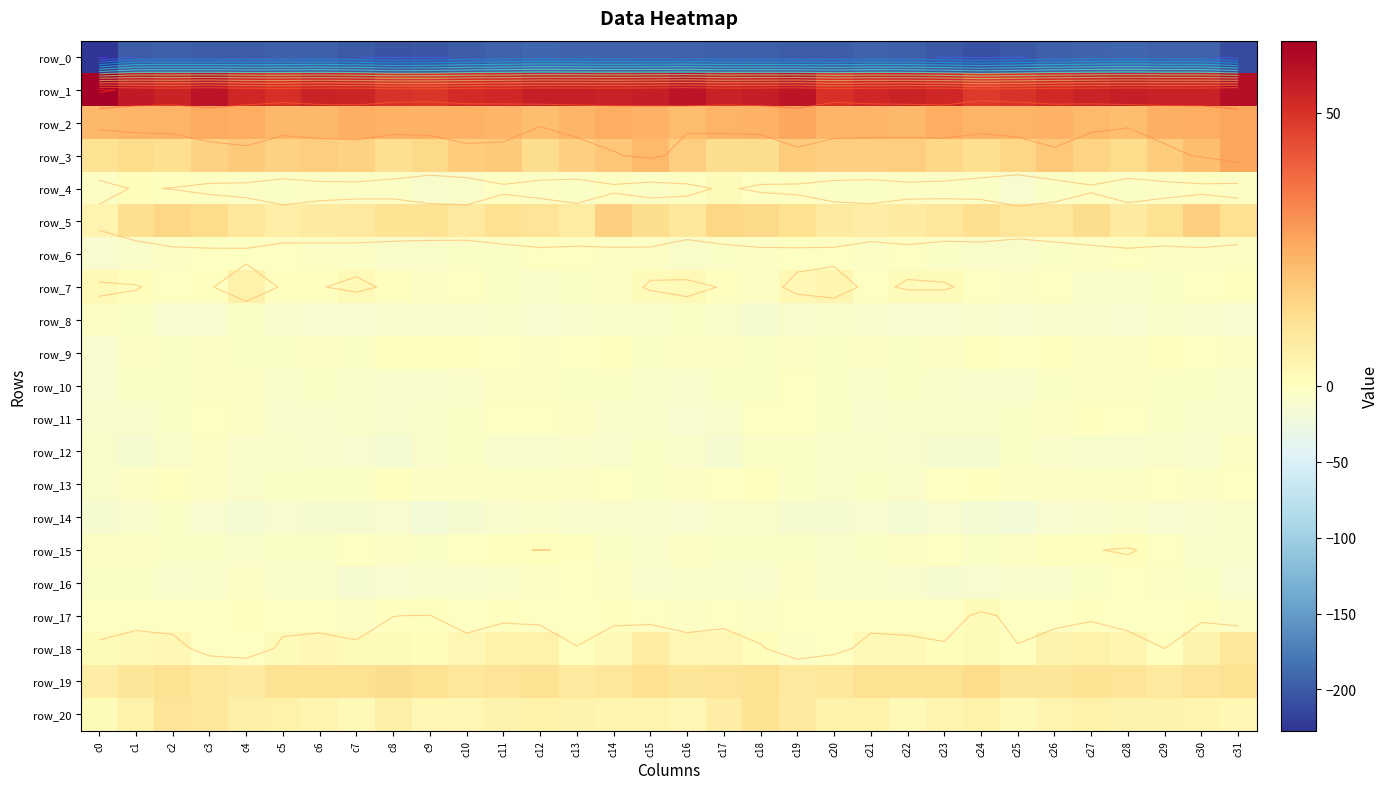

Rank the series by their maximum value, from highest to lowest.

row_1, row_3, row_2, row_5, row_19, row_20, row_18, row_7, row_17, row_4, row_15, row_9, row_13, row_11, row_6, row_10, row_16, row_12, row_8, row_14, row_0